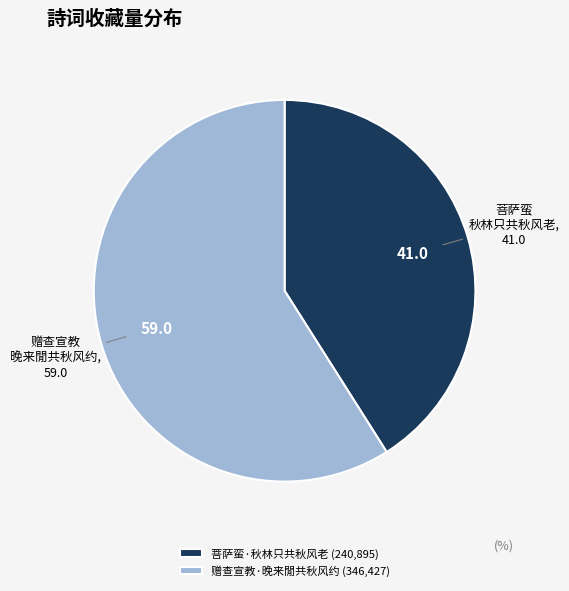

How many slices are in this pie chart?

2